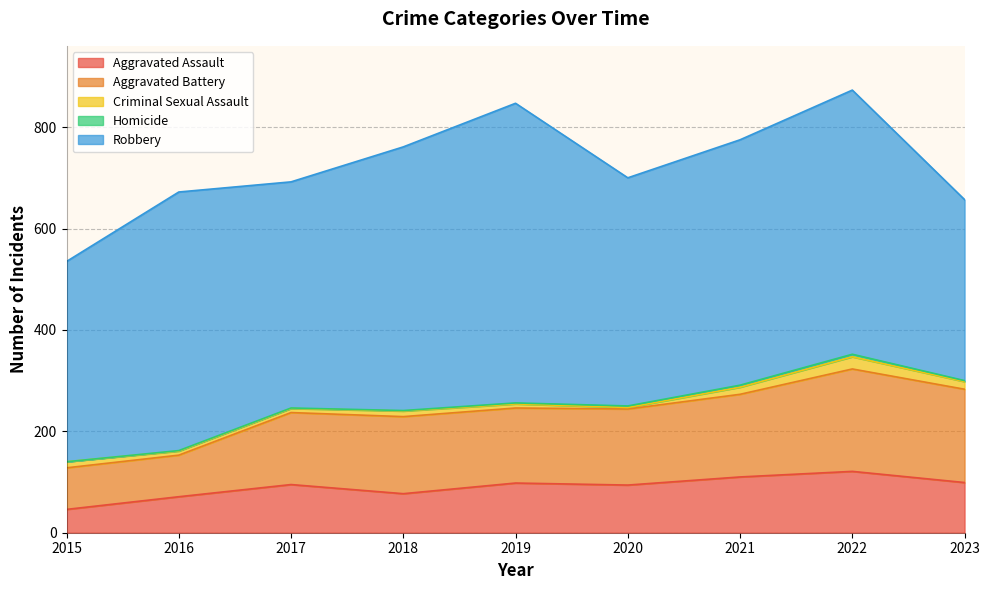

What are all the series names shown in the legend?

Aggravated Assault, Aggravated Battery, Criminal Sexual Assault, Homicide, Robbery